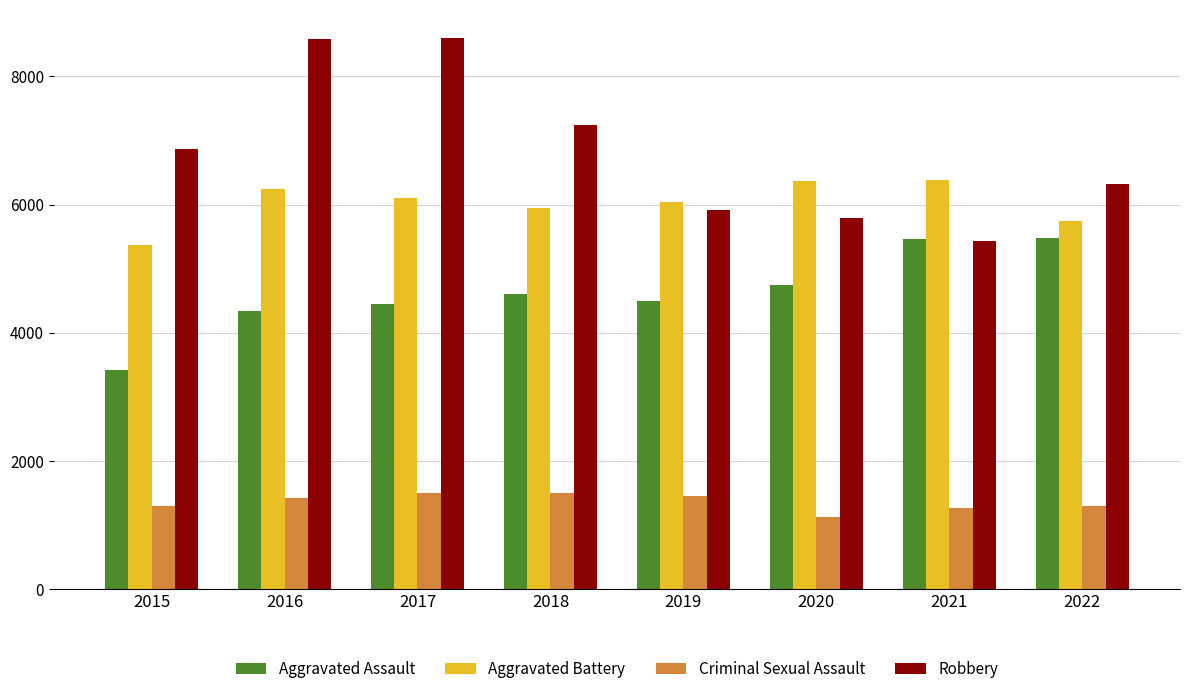

Does the chart contain stacked bars?

No